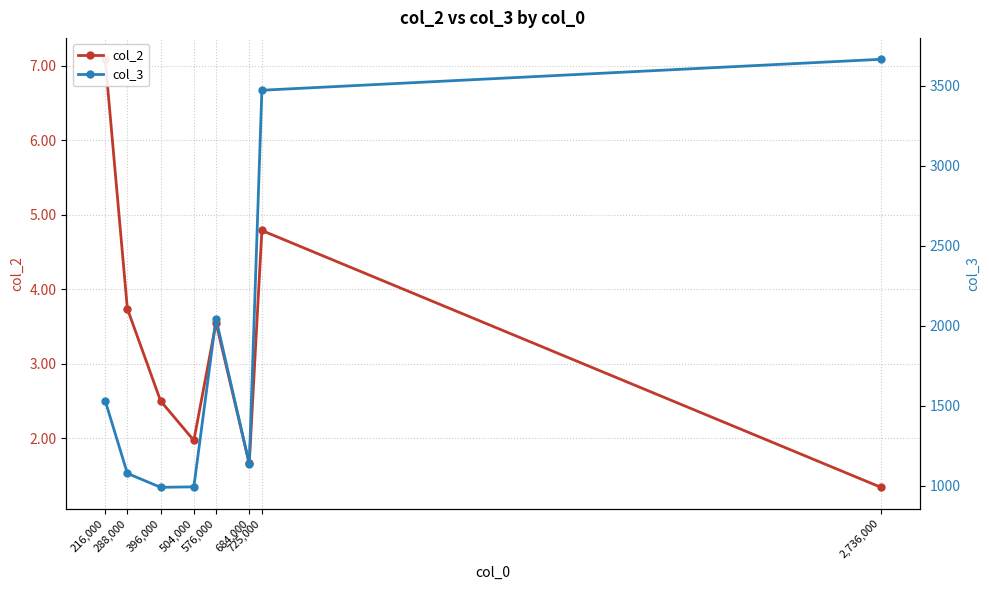

What is the total value across all series at 216,000?

1538.5